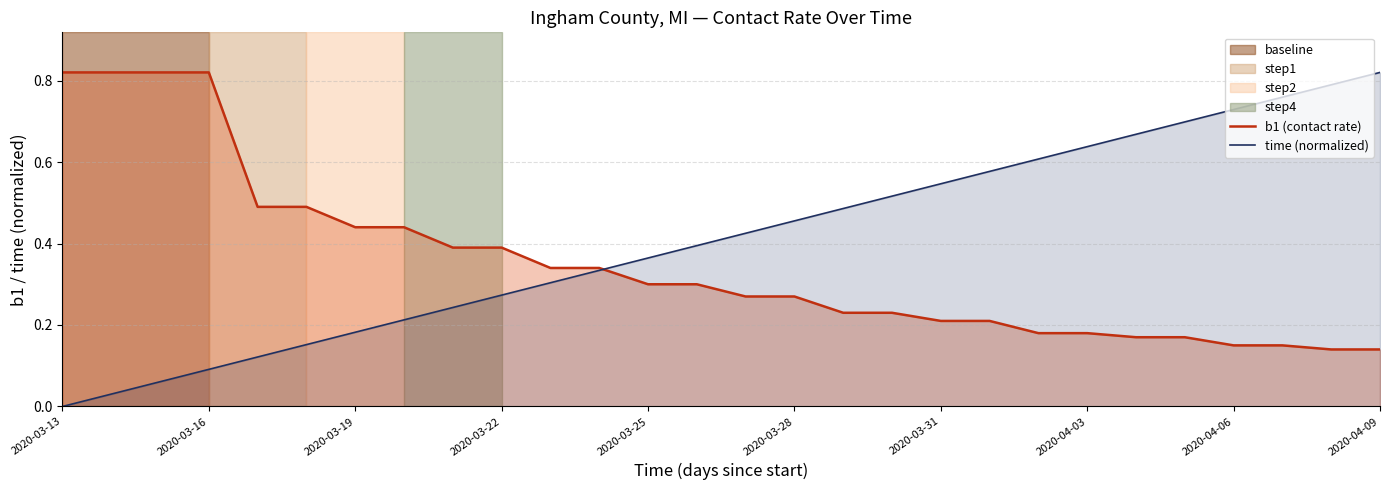

What is the spread (max minus min) of values at 14?

0.2